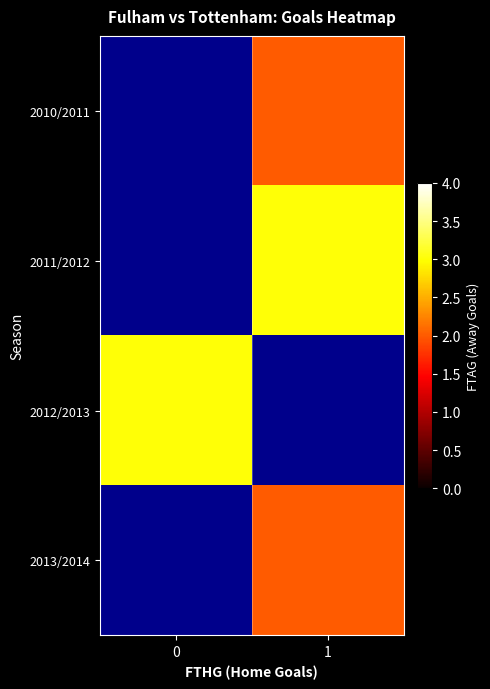

List the series in order of their overall mean, lowest first.

2010/2011, 2011/2012, 2012/2013, 2013/2014